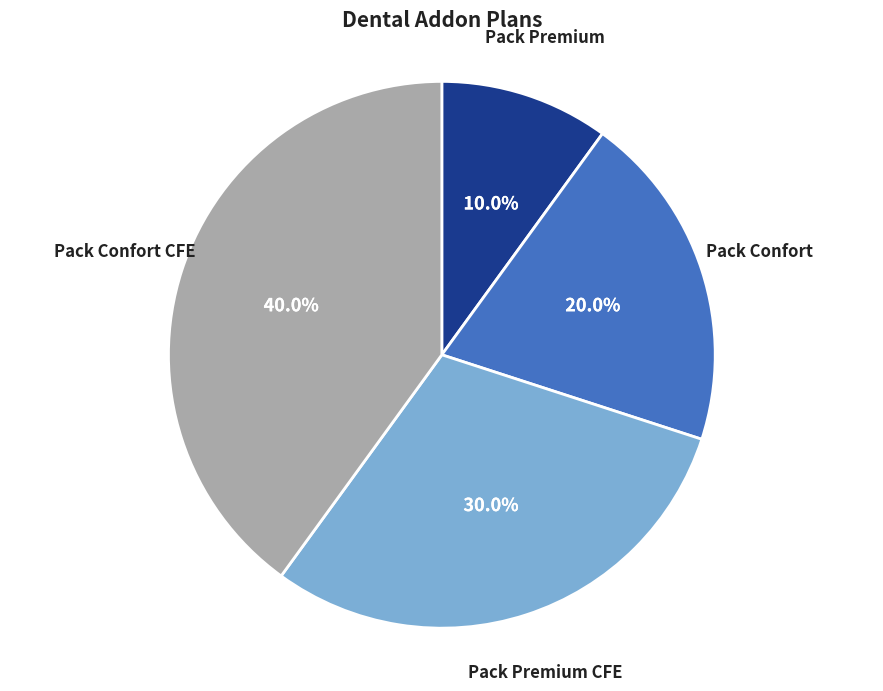

To the nearest percent, what portion does Pack Confort represent?

20%